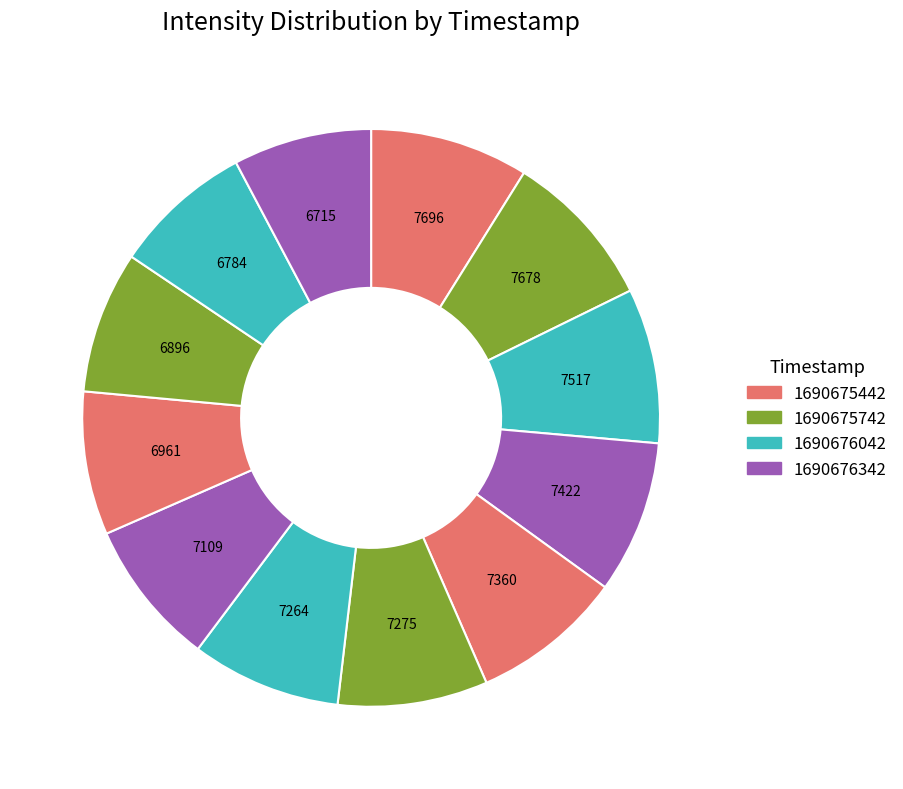

How many segments does this pie chart have?

12